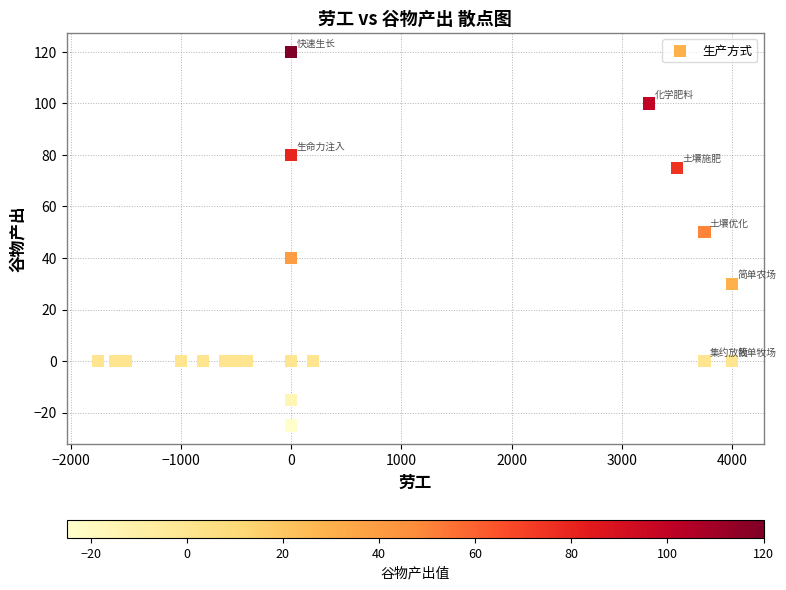

What Y value in the scatter plot is closest to 47?

50